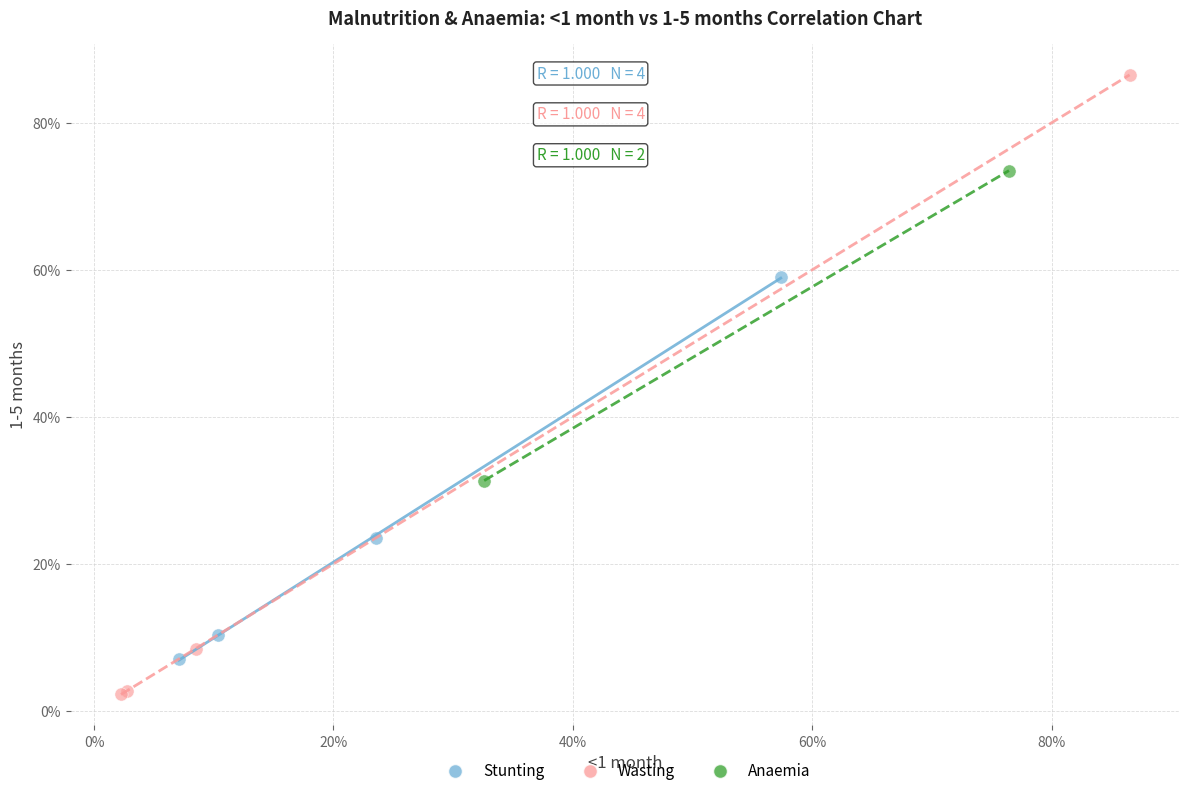

Which series has the widest spread of Y values?

Wasting